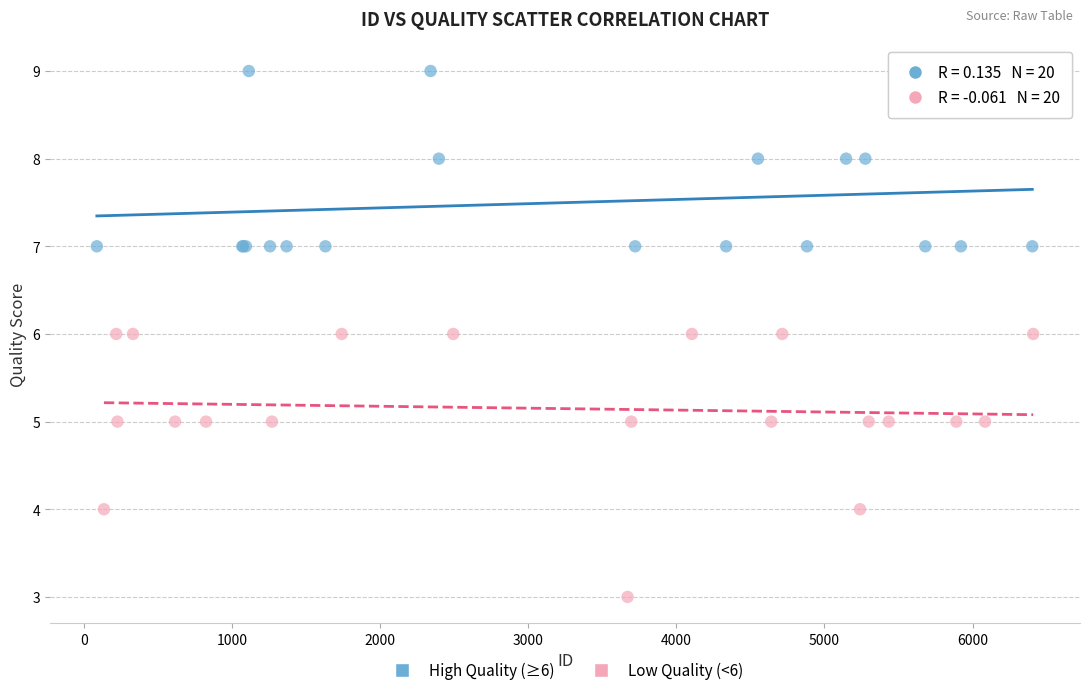

Which series contains the highest Y value?

High Quality (≥6)